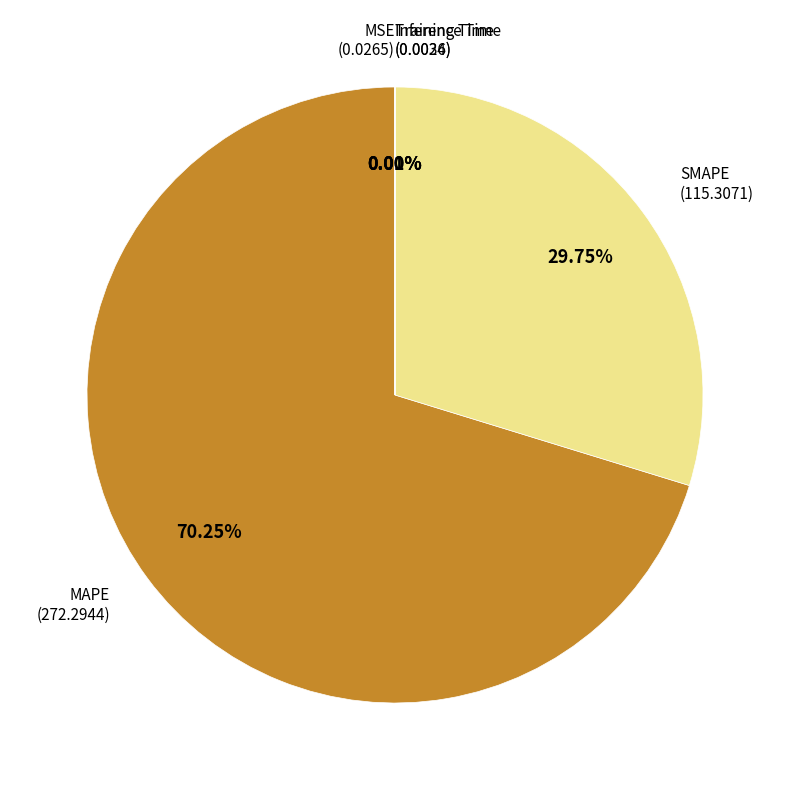

Between MAPE and SMAPE, which is larger?

MAPE